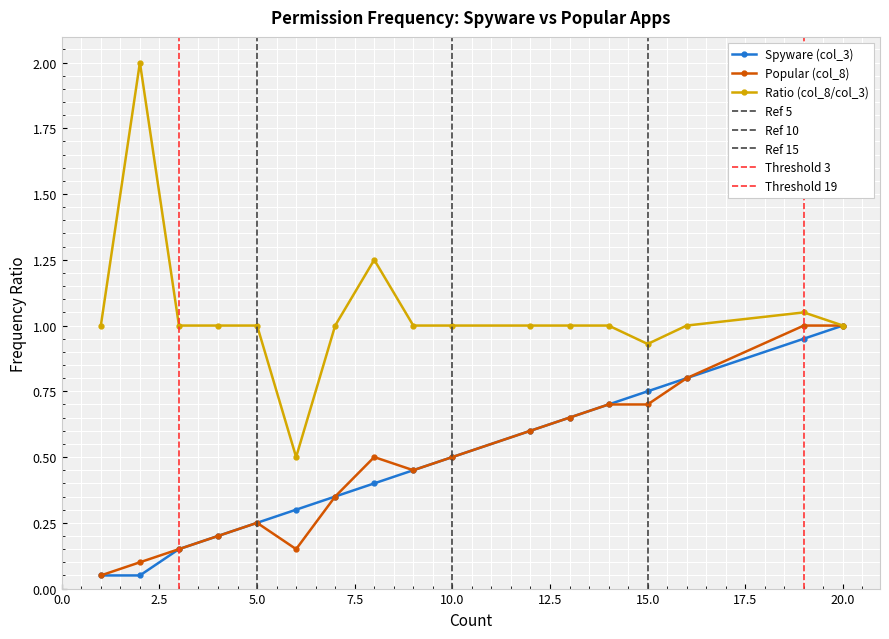

What is the sum of all Ratio (col_8/col_3) values?

17.7